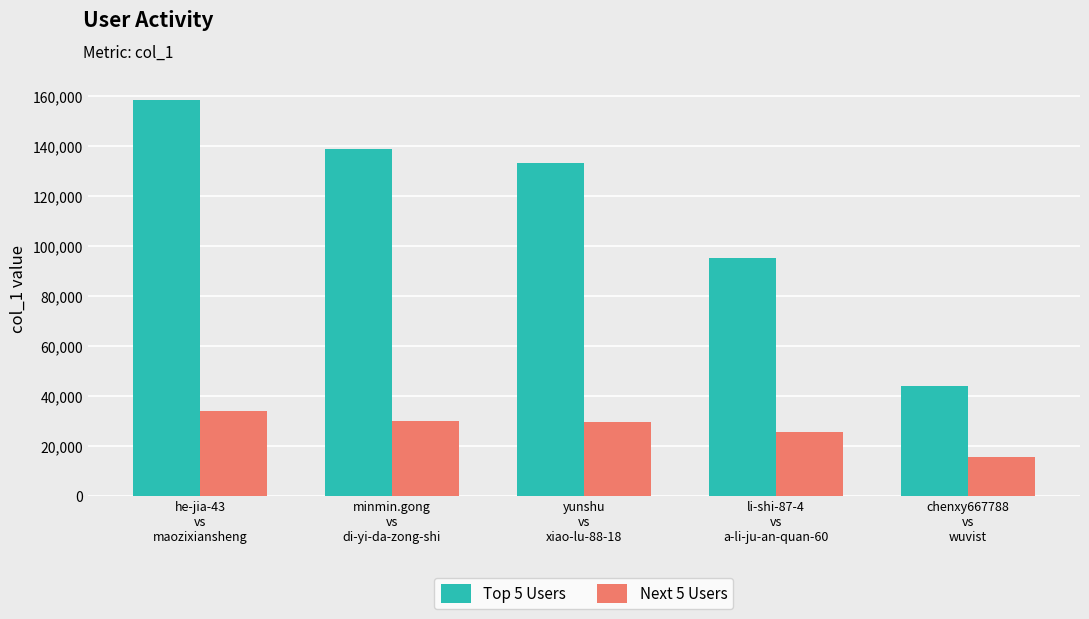

What is the smallest value displayed?

15649